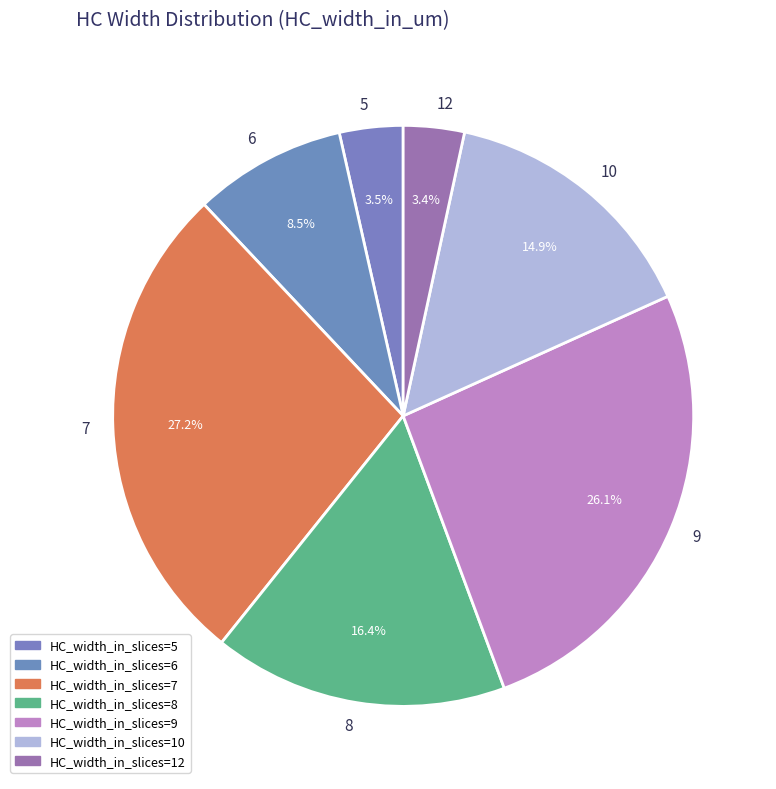

To the nearest percent, what is the difference between the largest and smallest slice percentages?

24%